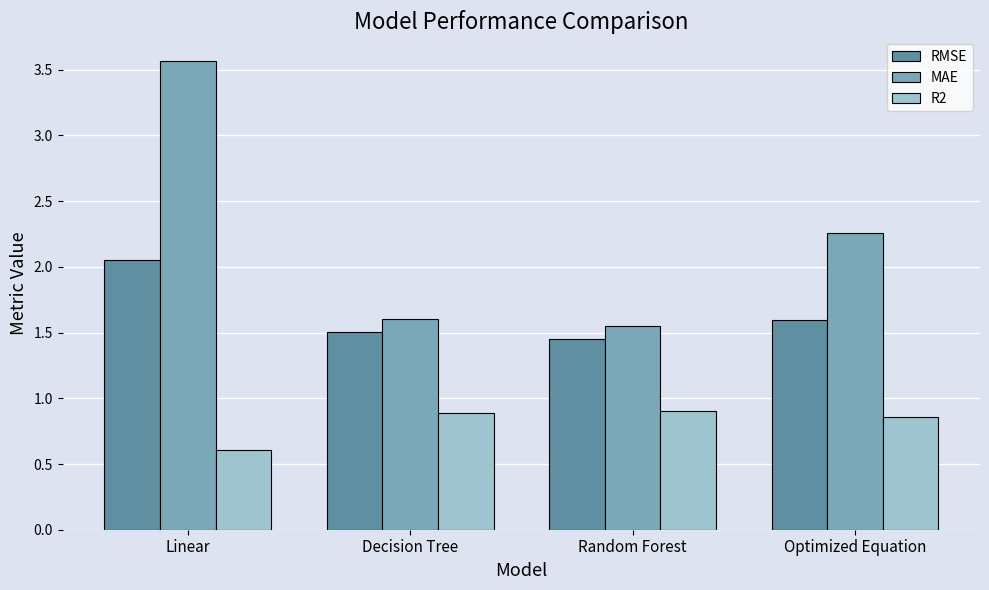

Does the chart contain stacked bars?

No